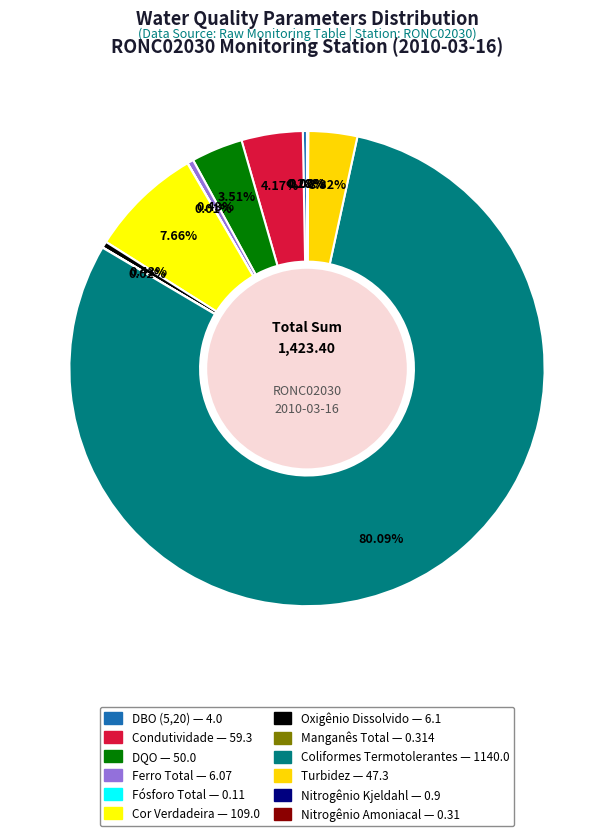

What is the total percentage of Nitrogênio Amoniacal and DQO?

3.5%